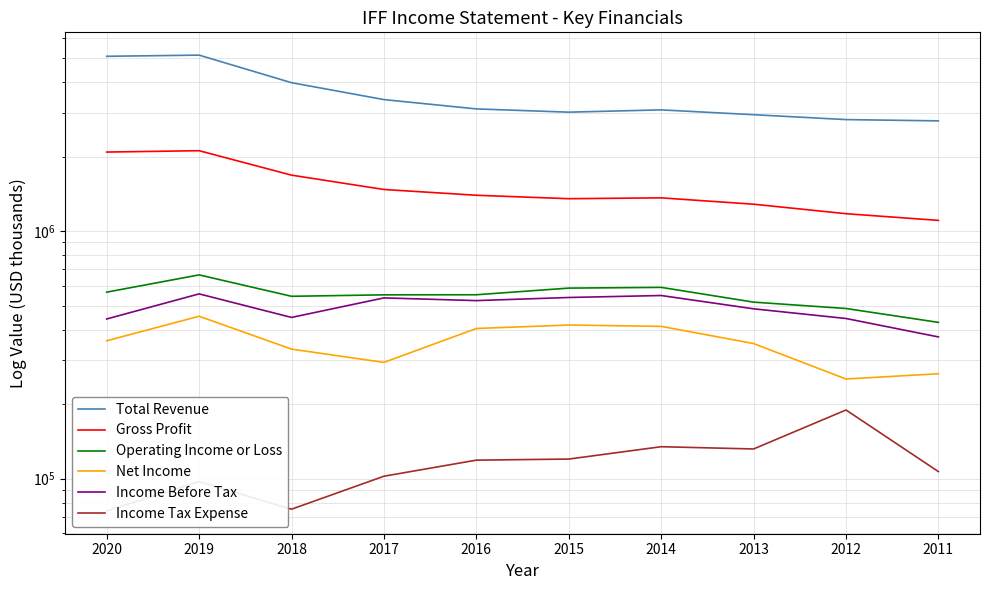

Reading right to left, what are all the values shown in this chart?

Total Revenue: 2788000	2821400	2952900	3088500	3023200	3116400	3398700	3977500	5140100	5084200
Gross Profit: 1104700	1175500	1284200	1362200	1351600	1395600	1472500	1682700	2112700	2085900
Operating Income or Loss: 427700	486600	516300	592300	588300	553000	552600	545100	665300	566500
Net Income: 265200	252500	351200	412100	417200	404000	294700	333500	452800	360400
Income Before Tax: 373500	443400	485200	549100	539100	523700	537000	447800	557500	441400
Income Tax Expense: 106700	189300	131700	134500	119900	118700	102200	75200	97200	74000